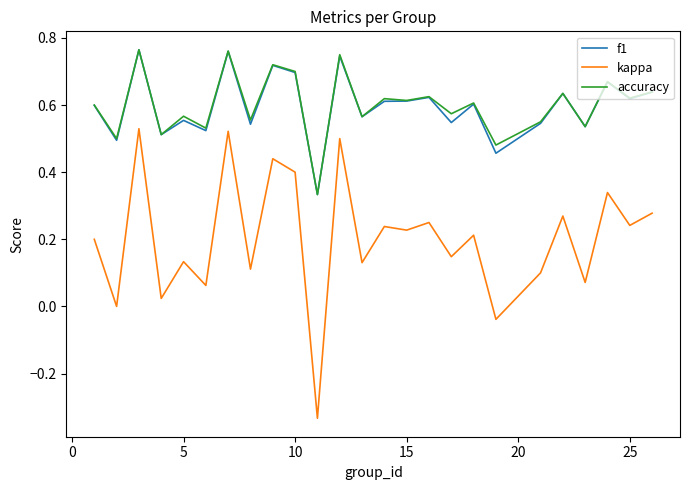

Which series has the widest spread of values?

kappa